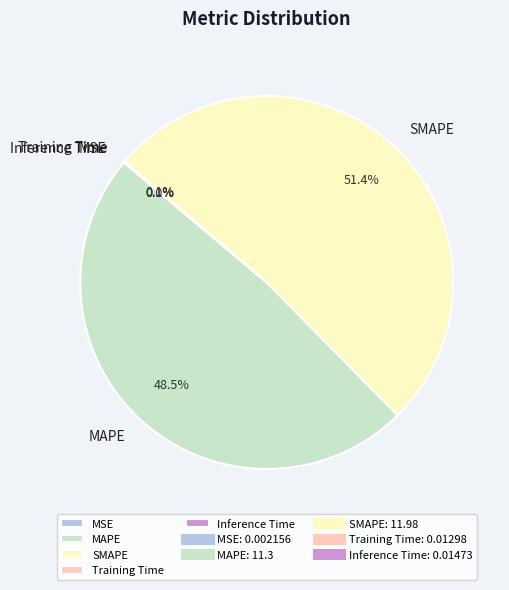

To the nearest percent, what is the difference between the largest and smallest slice percentages?

51%